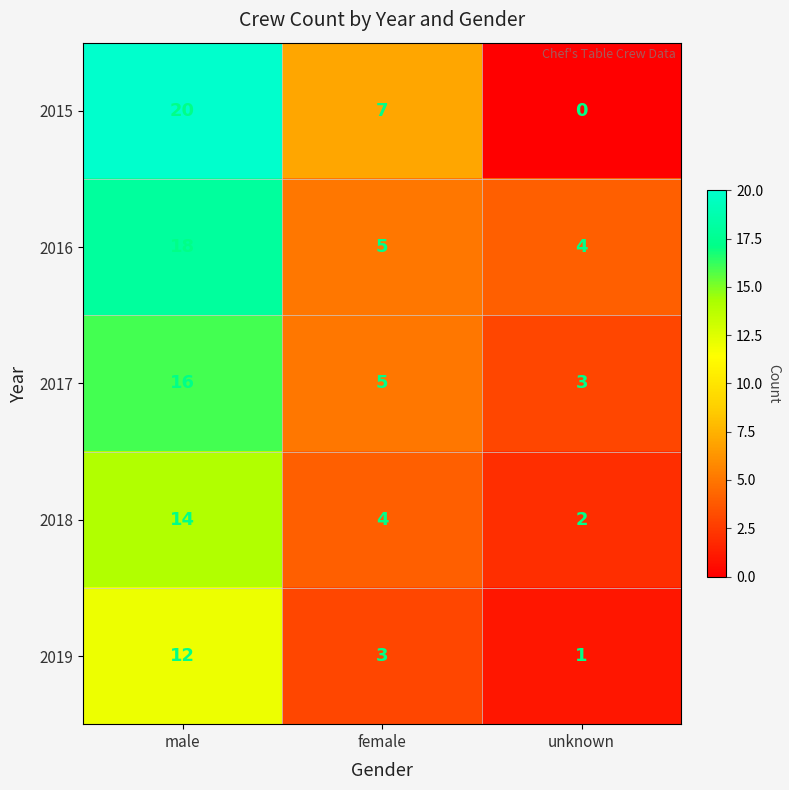

Which series has the largest range (max minus min)?

2015